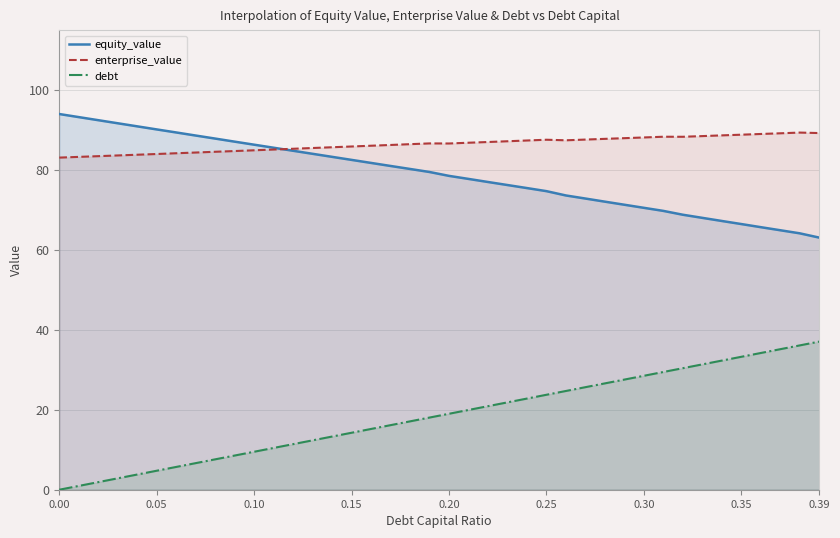

True or false: equity_value has more than 1 points higher than both neighbors.

False